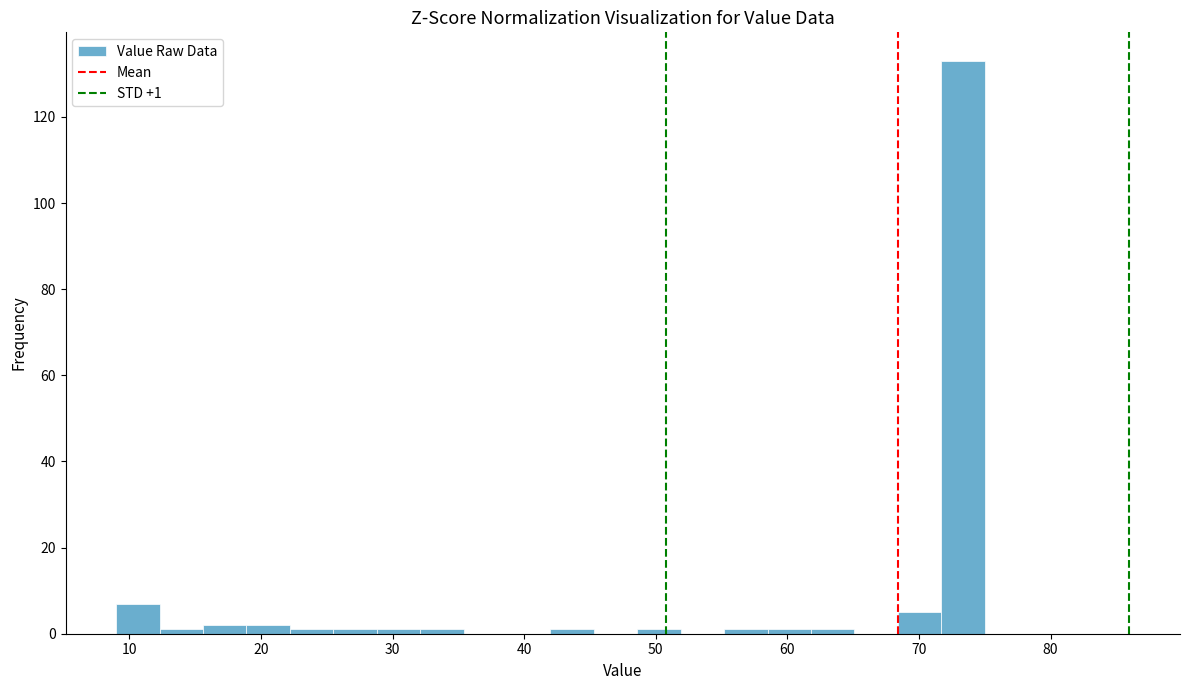

Around what value on the x-axis is the tallest bar? Give the approximate position of its centre, as read against the axis.

73